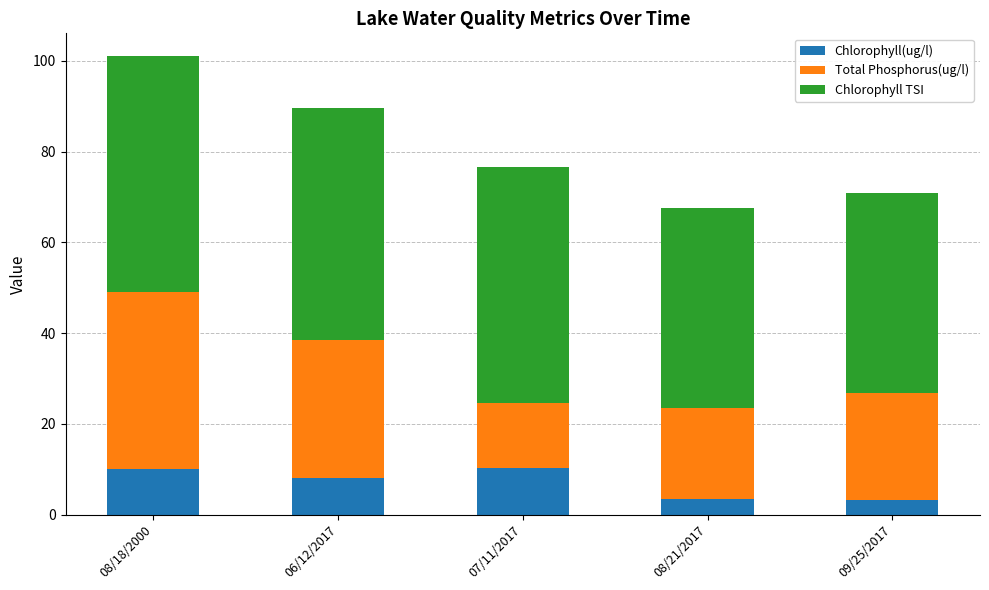

What is the difference between the Chlorophyll(ug/l) values at 07/11/2017 and 08/21/2017?

6.9